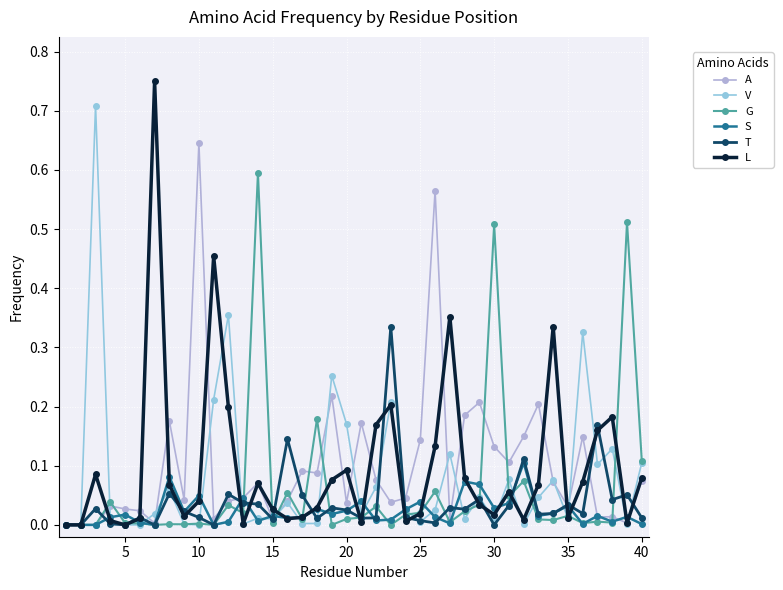

In G, how many points are higher than both neighbors (excluding endpoints)?

14